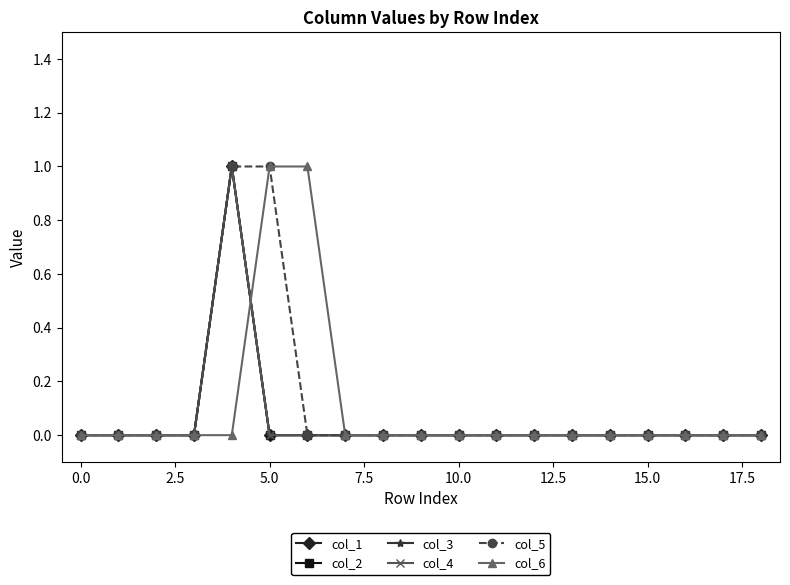

Does the chart have visible grid lines?

No